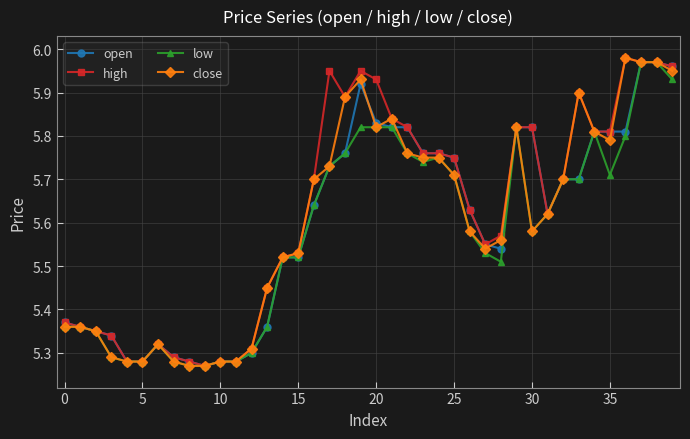

True or false: close has more than 0 points higher than both neighbors.

True